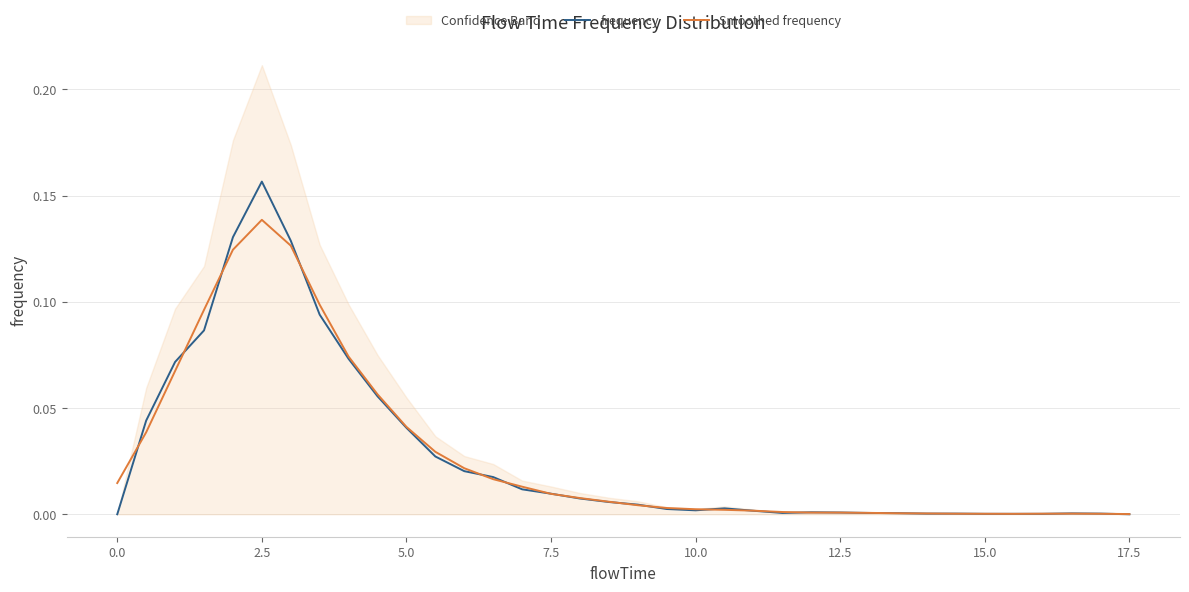

Is this an area chart (filled region under the line)?

No